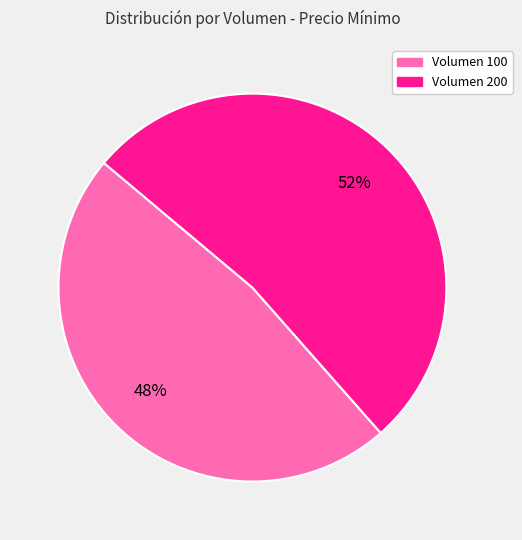

Approximately how many times larger is the value at Volumen 200 compared to Volumen 100?

1.1